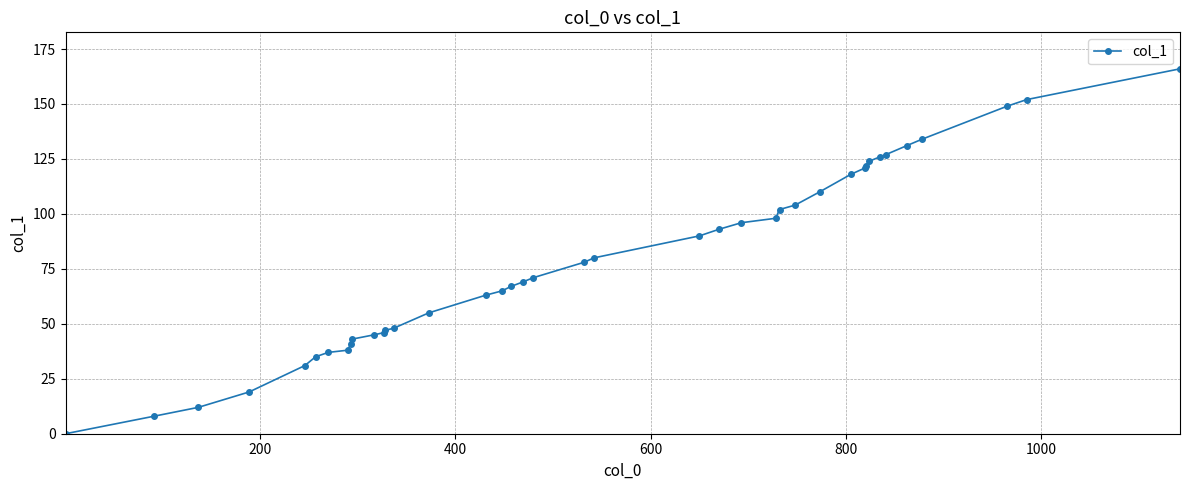

What is the maximum value shown in the chart?

166